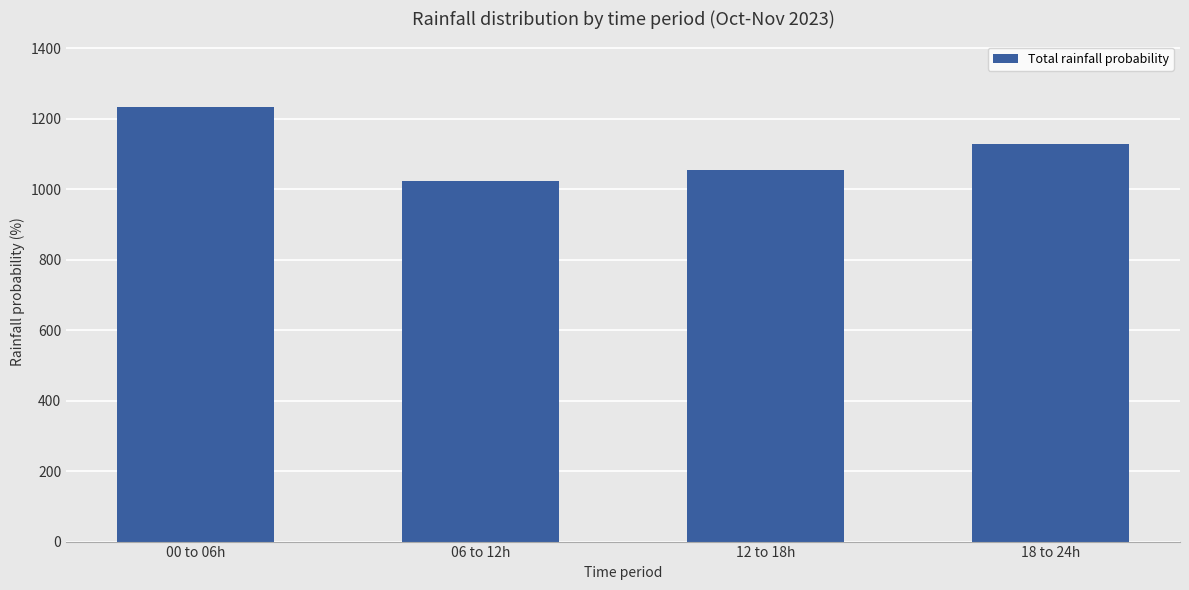

How many bars are there in total?

4